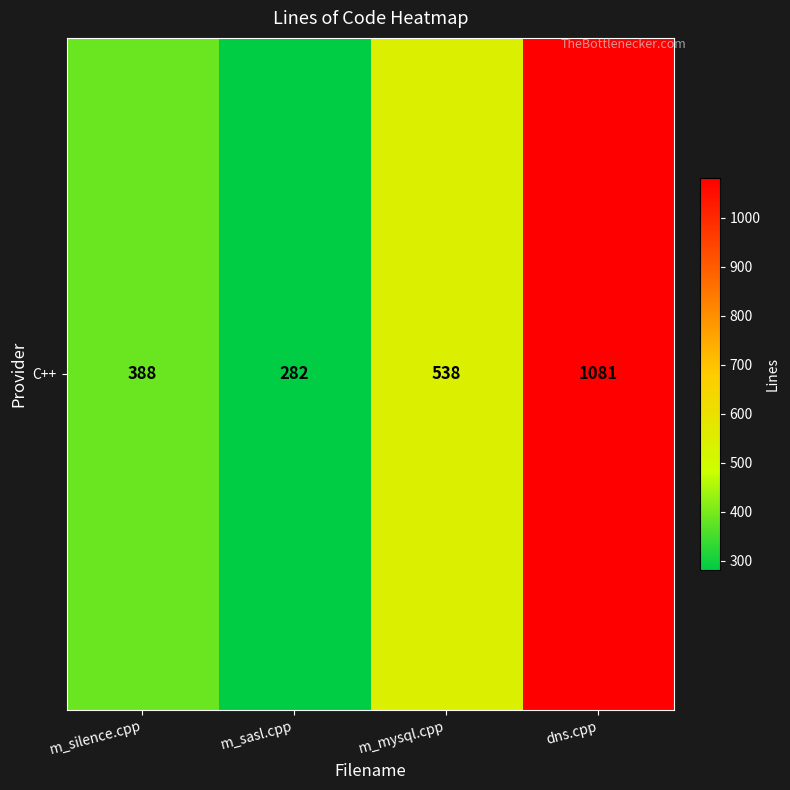

How many values are between 388 and 1081?

3